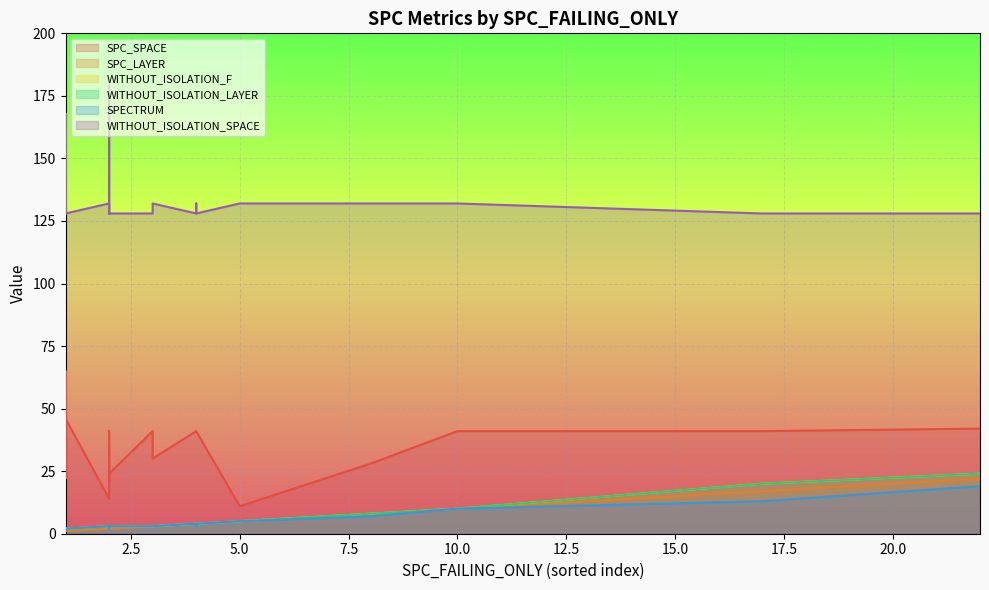

What is the approximate value of WITHOUT_ISOLATION_SPACE at 10, to the nearest 10?

130